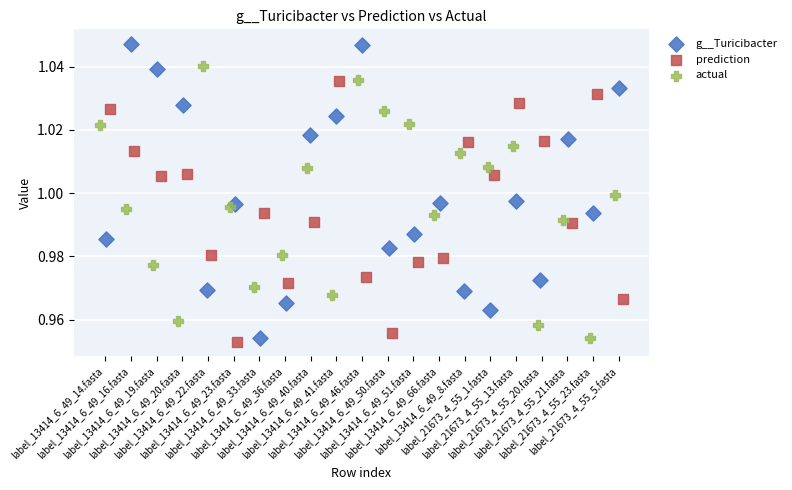

Which series contains the highest Y value?

g__Turicibacter